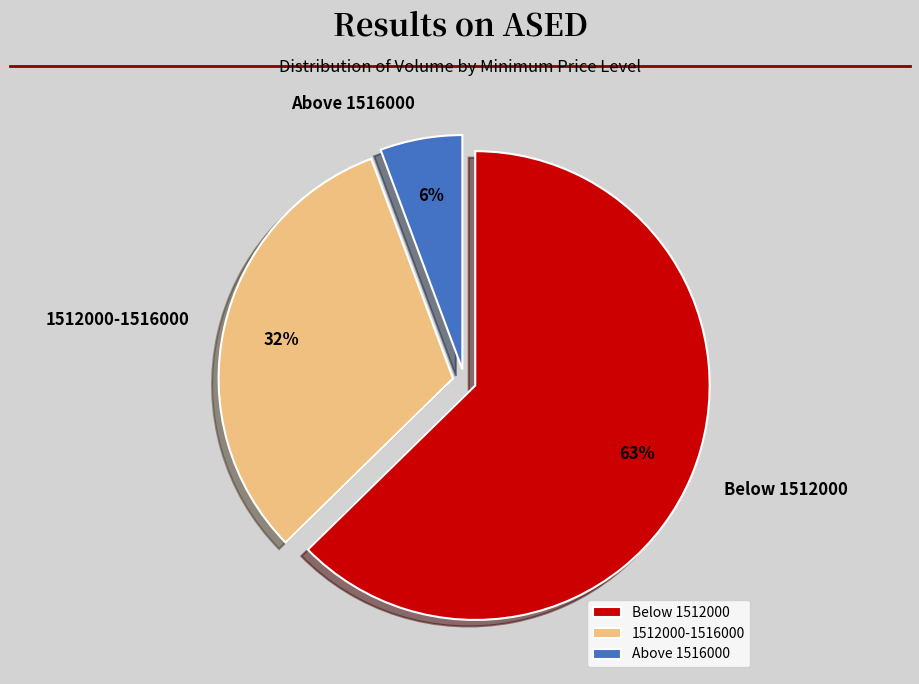

What percentage is the Above 1516000 slice, to the nearest percent?

6%